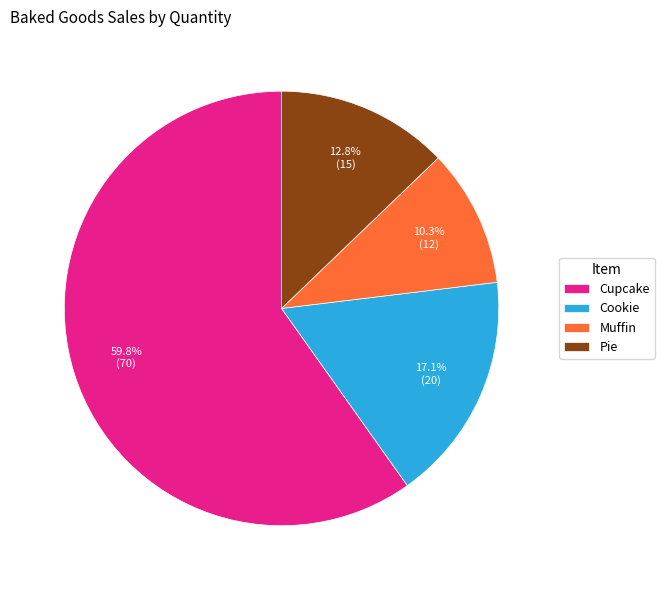

Is there a majority slice in this chart?

Yes